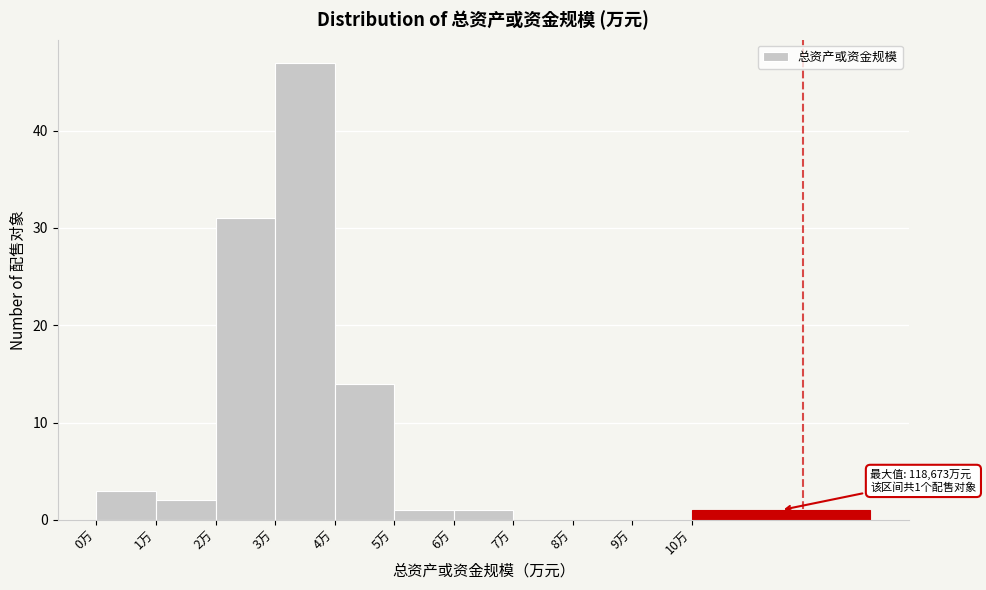

Reading right to left, list all the values displayed in this chart.

10万=1	9万=0	8万=0	7万=0	6万=1	5万=1	4万=14	3万=47	2万=31	1万=2	0万=3